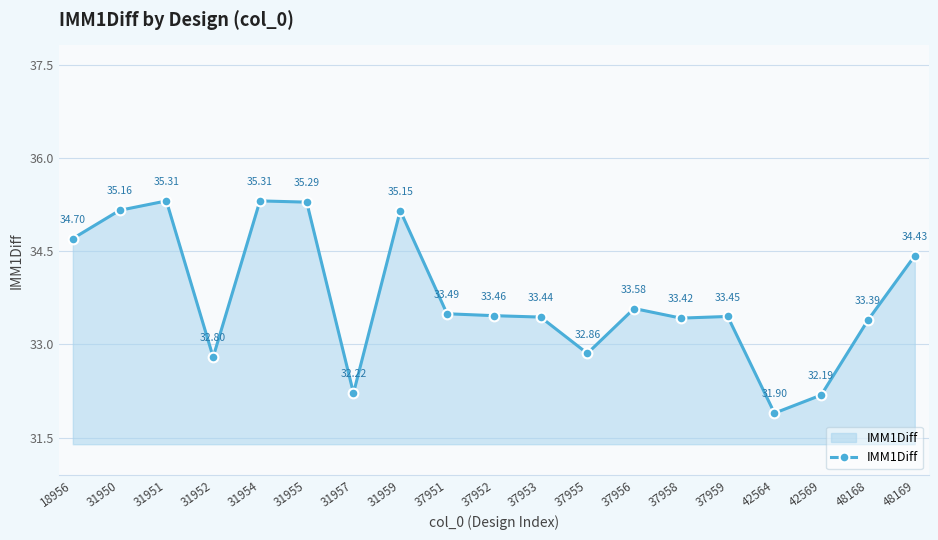

Which label corresponds to the largest value in the chart?

31954